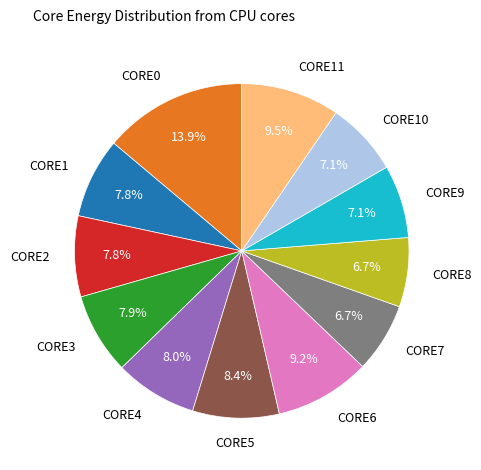

To the nearest percent, what is the difference between the CORE7 and CORE3 slice percentages?

1%